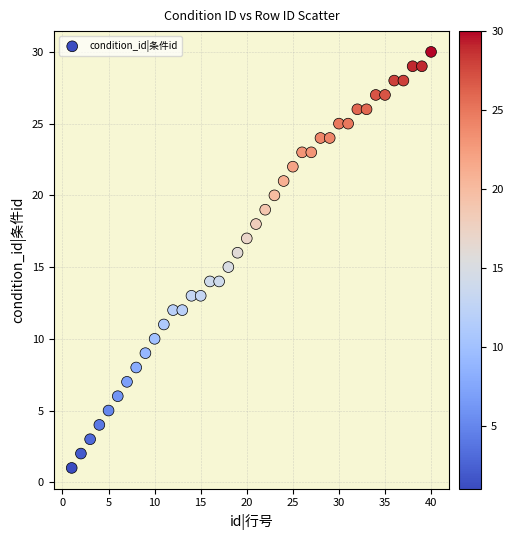

What is the range of Y values (max minus min)?

29